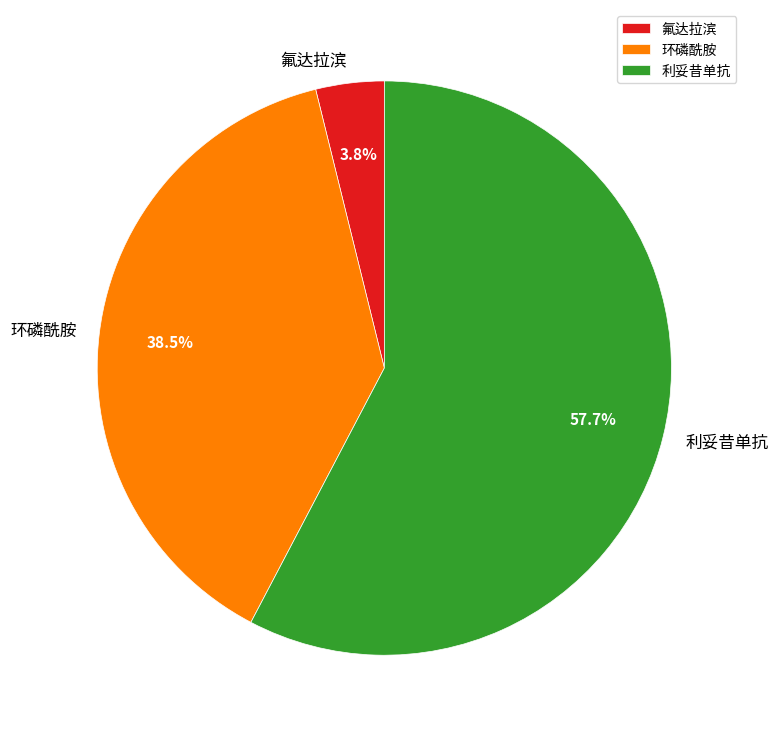

What is the ratio of the value at 氟达拉滨 to the value at 环磷酰胺?

0.1